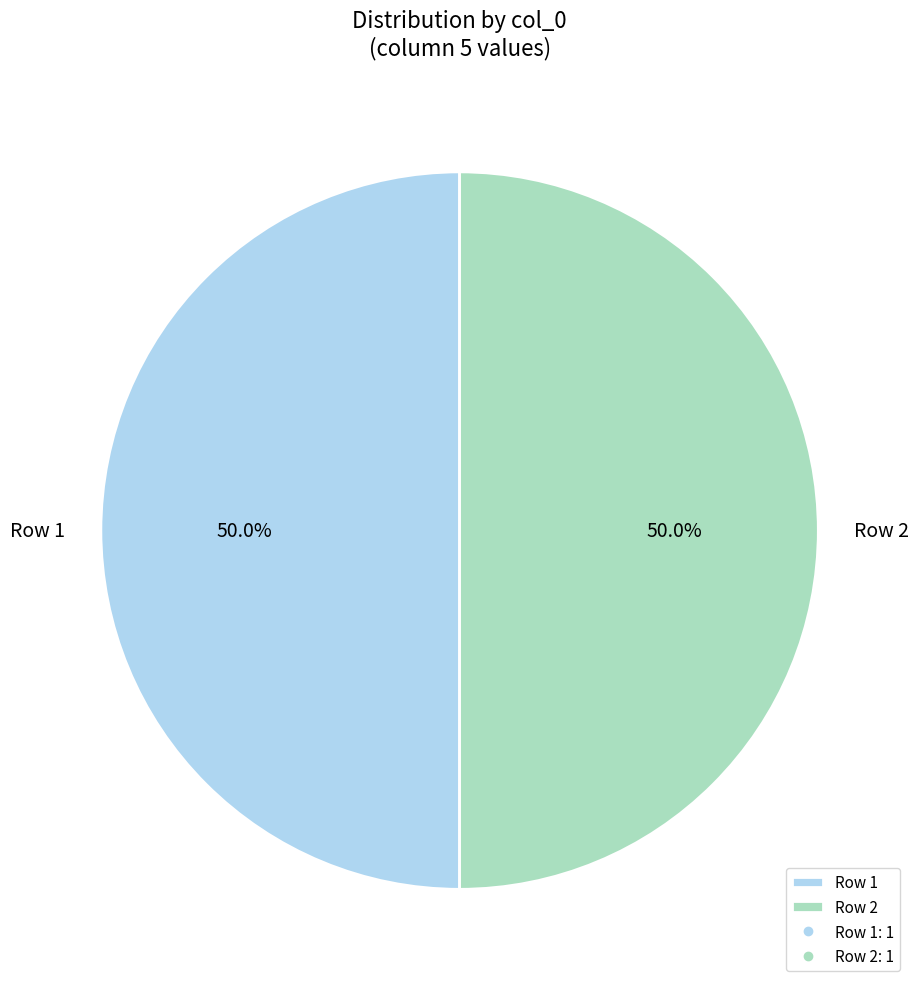

Combined, what portion of the pie is Row 1 and Row 2?

100.0%